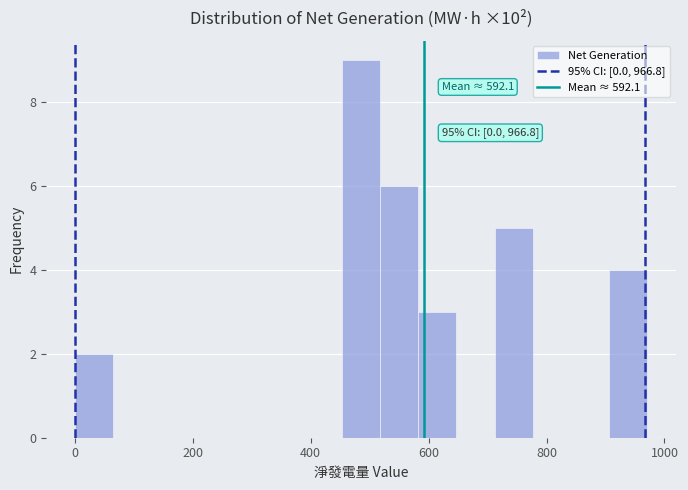

Read against the x-axis, roughly where is the centre of the tallest bar?

480